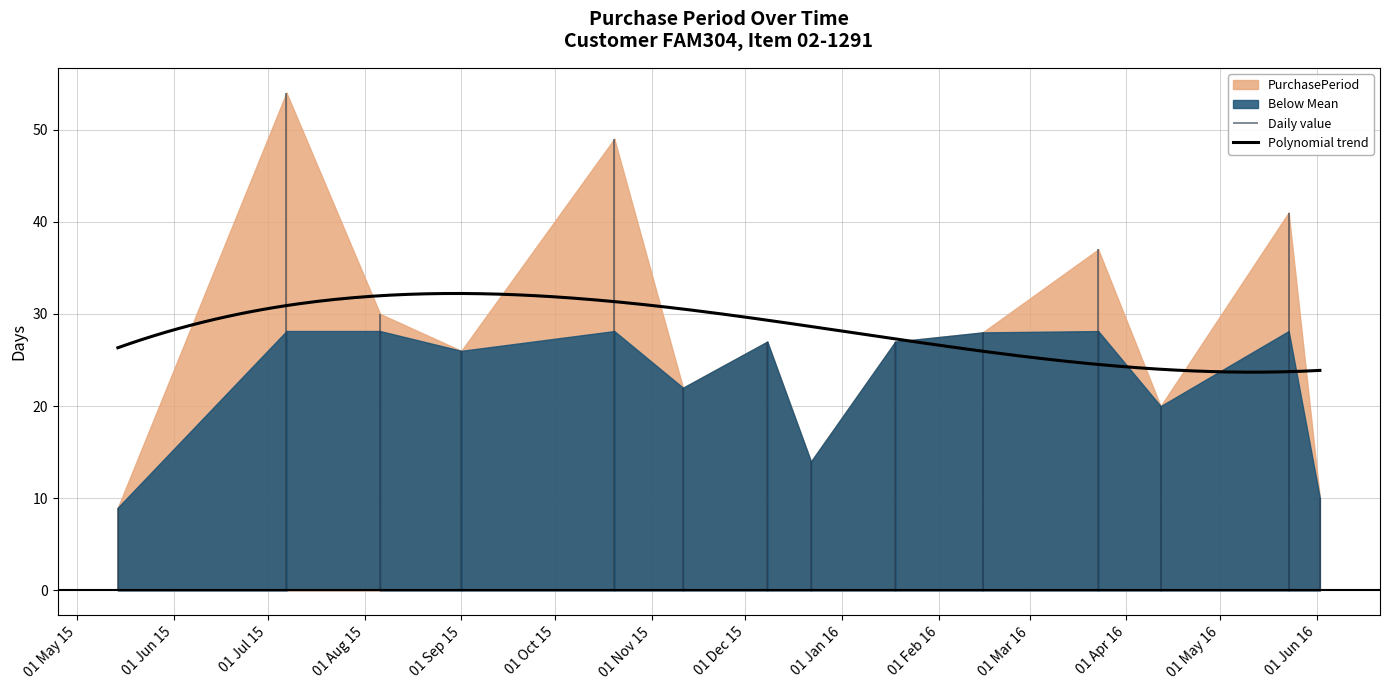

The chart shows a value of 19 at 2016-05-23. True or false?

False